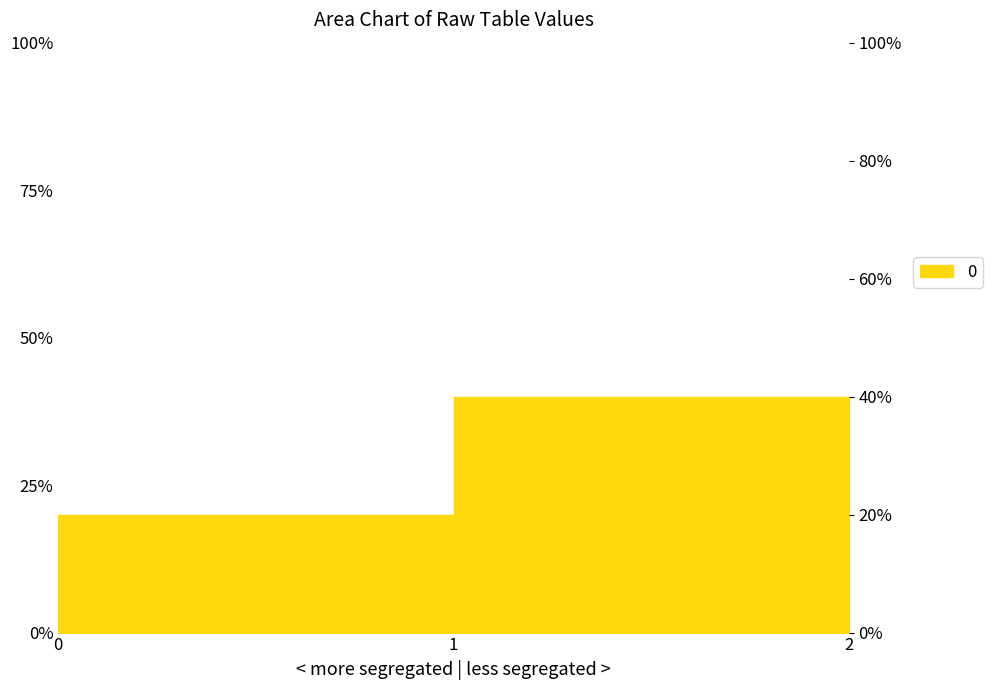

What is the minimum value shown in the chart?

20